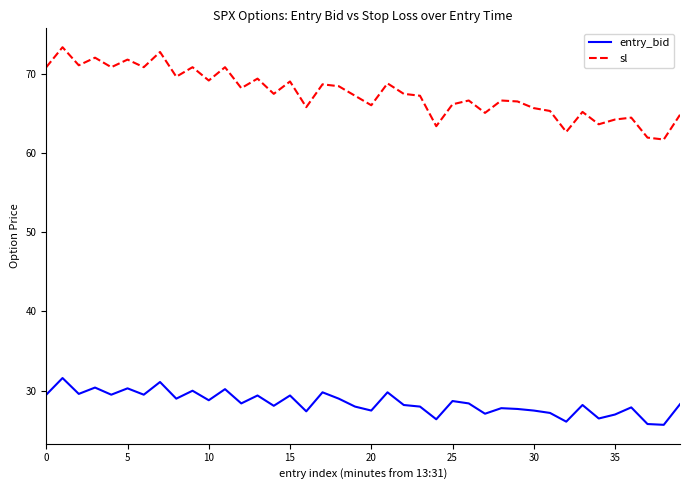

How many distinct data groups are displayed?

2